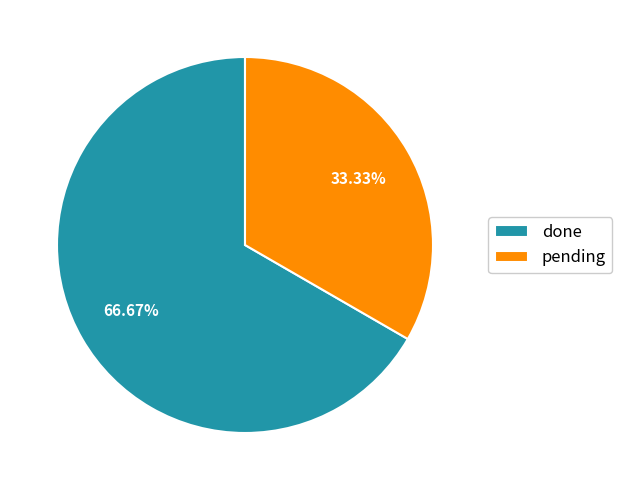

Rank the categories by value from highest to lowest.

done, pending